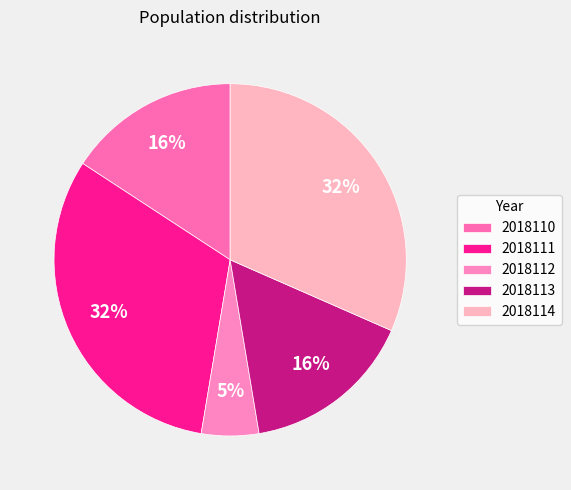

What is the total percentage of 2018111 and 2018112?

36.8%